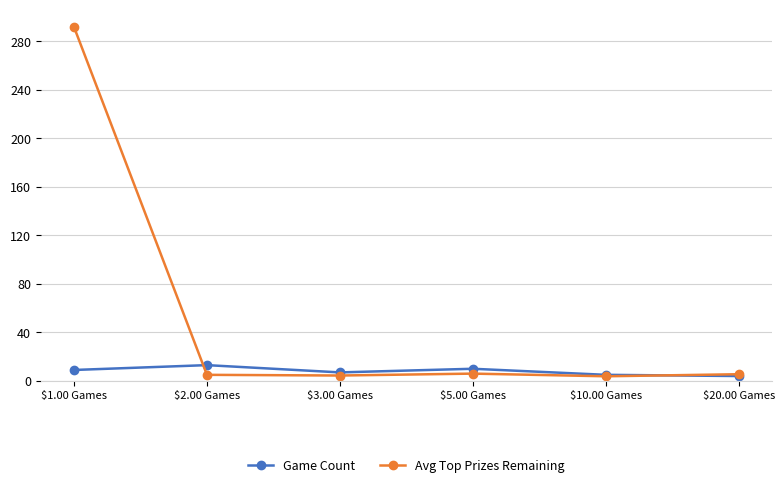

In Game Count, how many points are lower than both neighbors (excluding endpoints)?

1